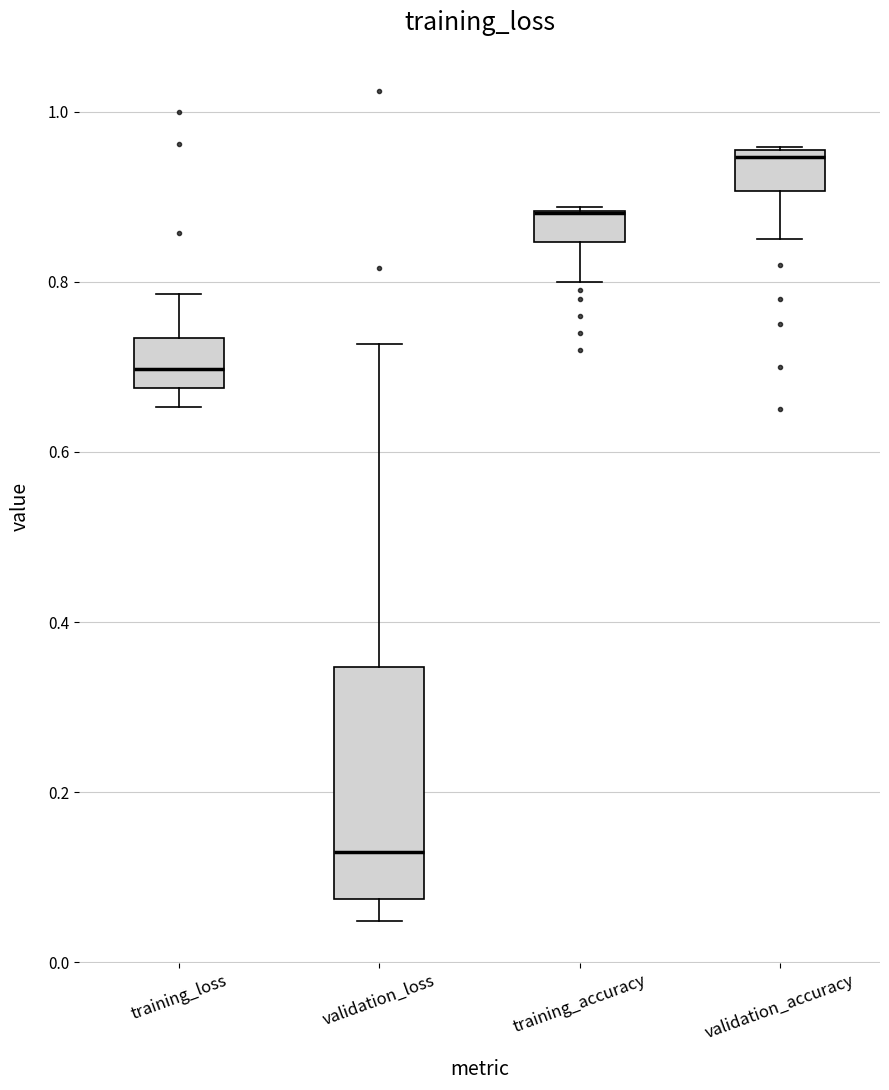

Reading left to right, transcribe this box plot: for each box, give where its median line is, the range the box spans, and where its two whiskers end, as read against the y-axis. The values are not printed on the chart, so give them approximately, as read against the axis.

training_loss: median 0.70, box 0.68 to 0.74, whiskers 0.66 to 0.78
validation_loss: median 0.12, box 0.08 to 0.34, whiskers 0.04 to 0.72
training_accuracy: median 0.88 (drawn on the box's upper edge), box 0.84 to 0.88, whiskers 0.80 to 0.88
validation_accuracy: median 0.94, box 0.90 to 0.96, whiskers 0.86 to 0.96